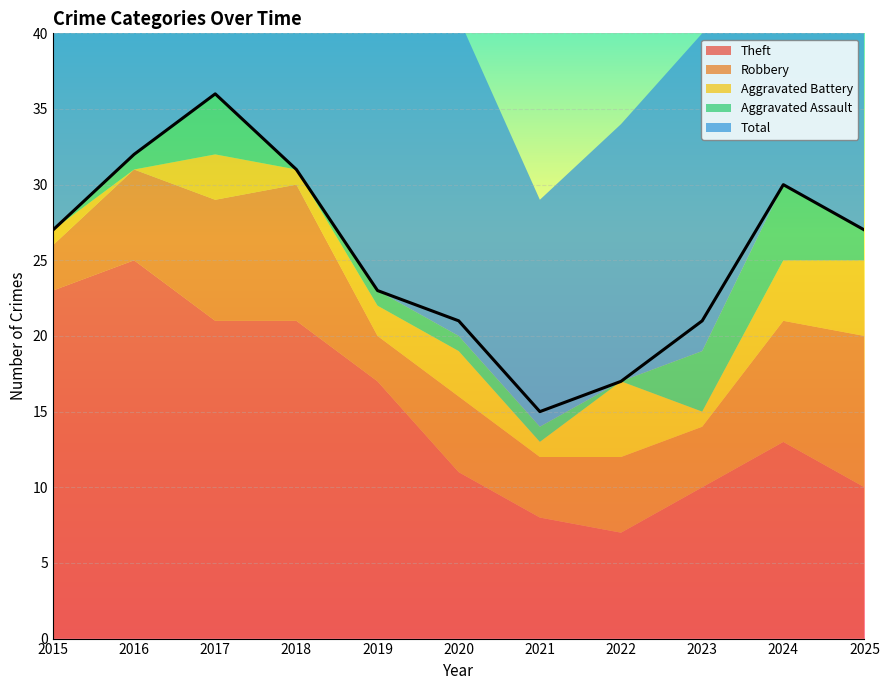

At which label does Aggravated Assault reach its minimum?

2015